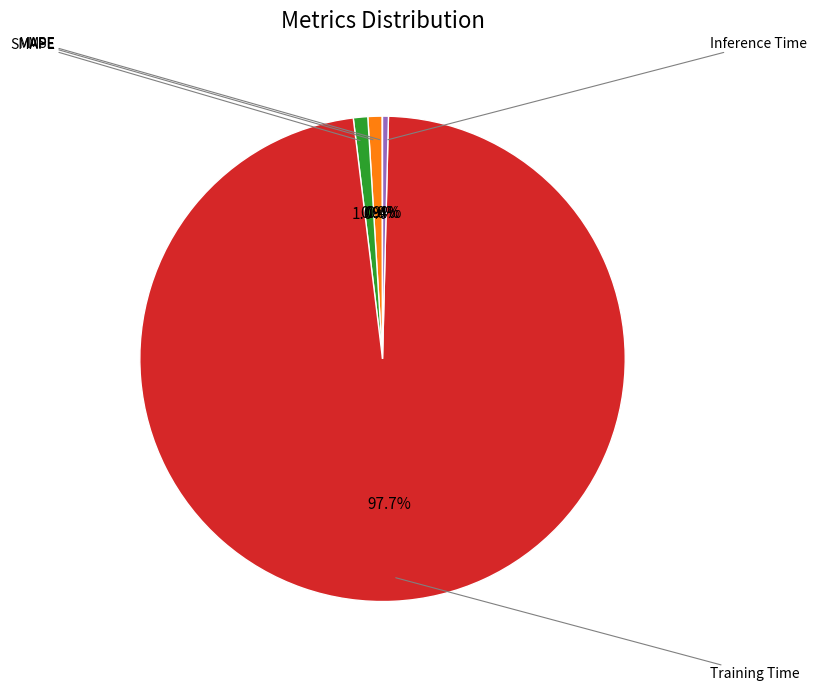

Does any single category account for the majority?

Yes